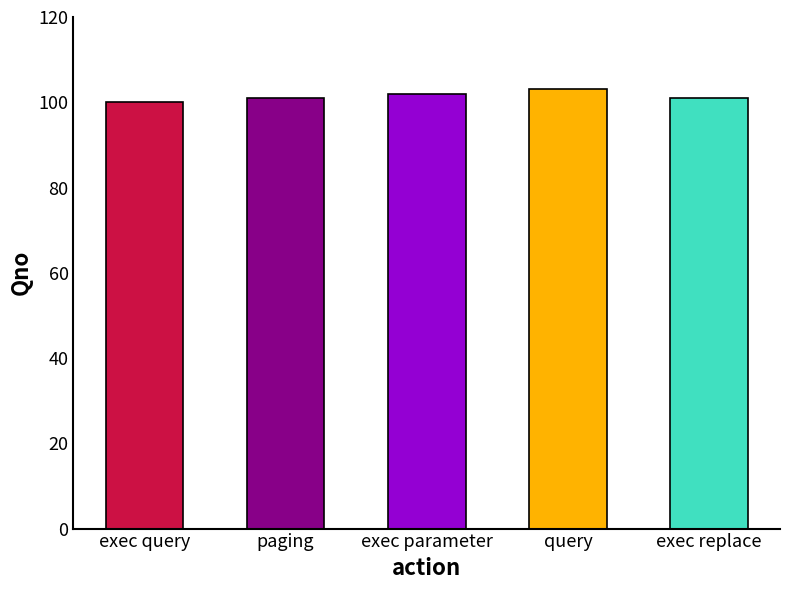

List the labels in order of value, largest first.

query, exec parameter, paging, exec replace, exec query